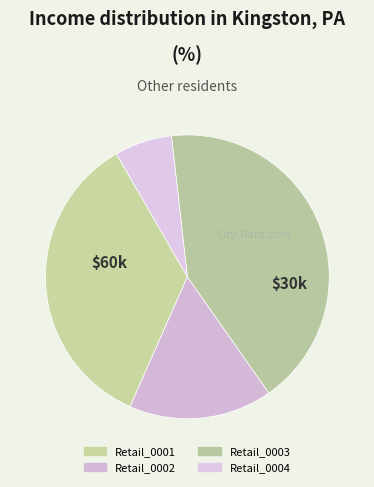

How many segments does this pie chart have?

4